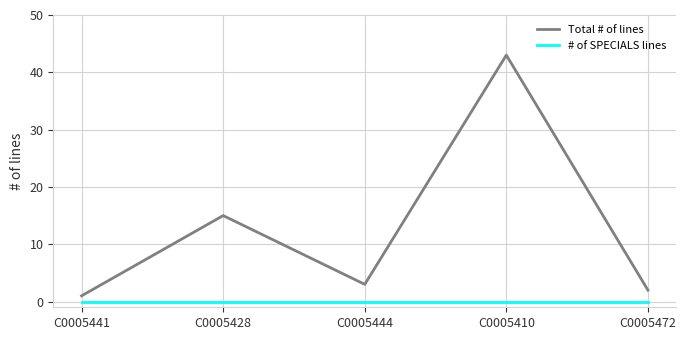

The value of # of SPECIALS lines at C0005410 is 0. True or false?

True